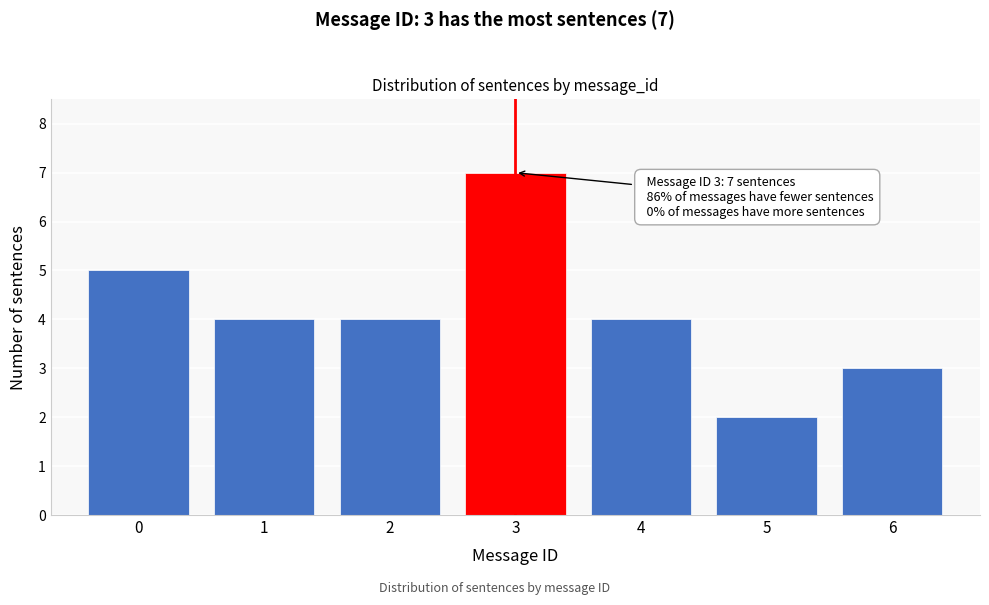

Reading right to left, extract all data points from this chart.

6=3	5=2	4=4	3=7	2=4	1=4	0=5